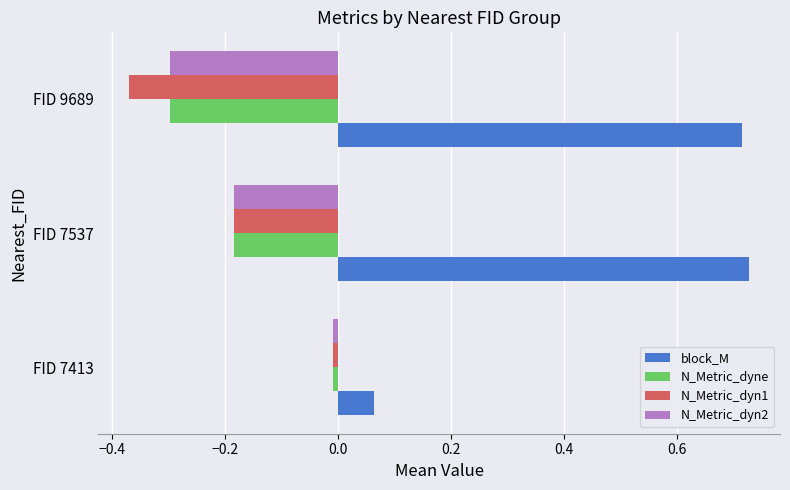

Which series has the widest spread of values?

block_M